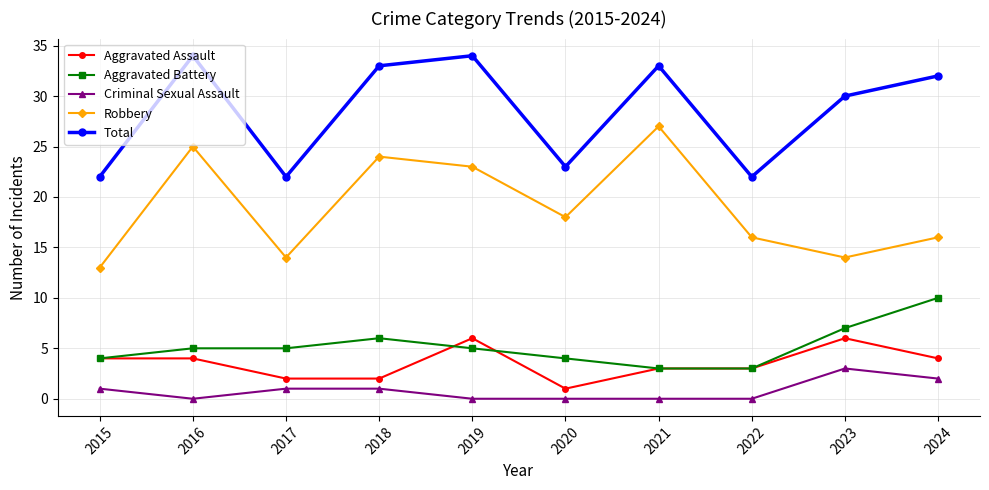

Reading left to right, transcribe all the data shown in this chart.

Aggravated Assault: 4	4	2	2	6	1	3	3	6	4
Aggravated Battery: 4	5	5	6	5	4	3	3	7	10
Criminal Sexual Assault: 1	0	1	1	0	0	0	0	3	2
Robbery: 13	25	14	24	23	18	27	16	14	16
Total: 22	34	22	33	34	23	33	22	30	32